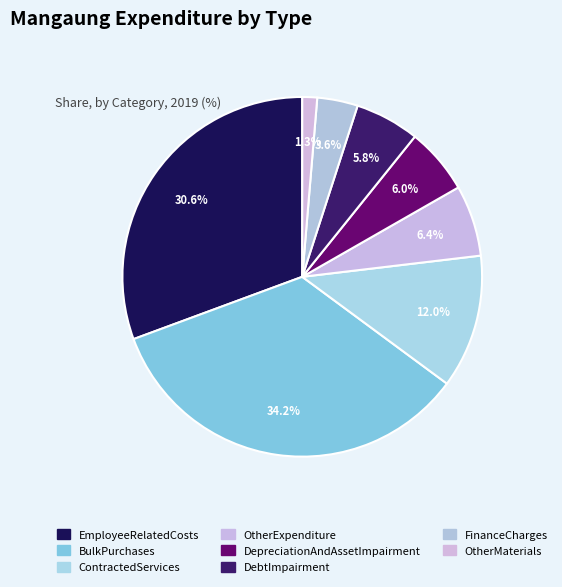

To the nearest percent, what is the difference between the ContractedServices and DebtImpairment slice percentages?

6%